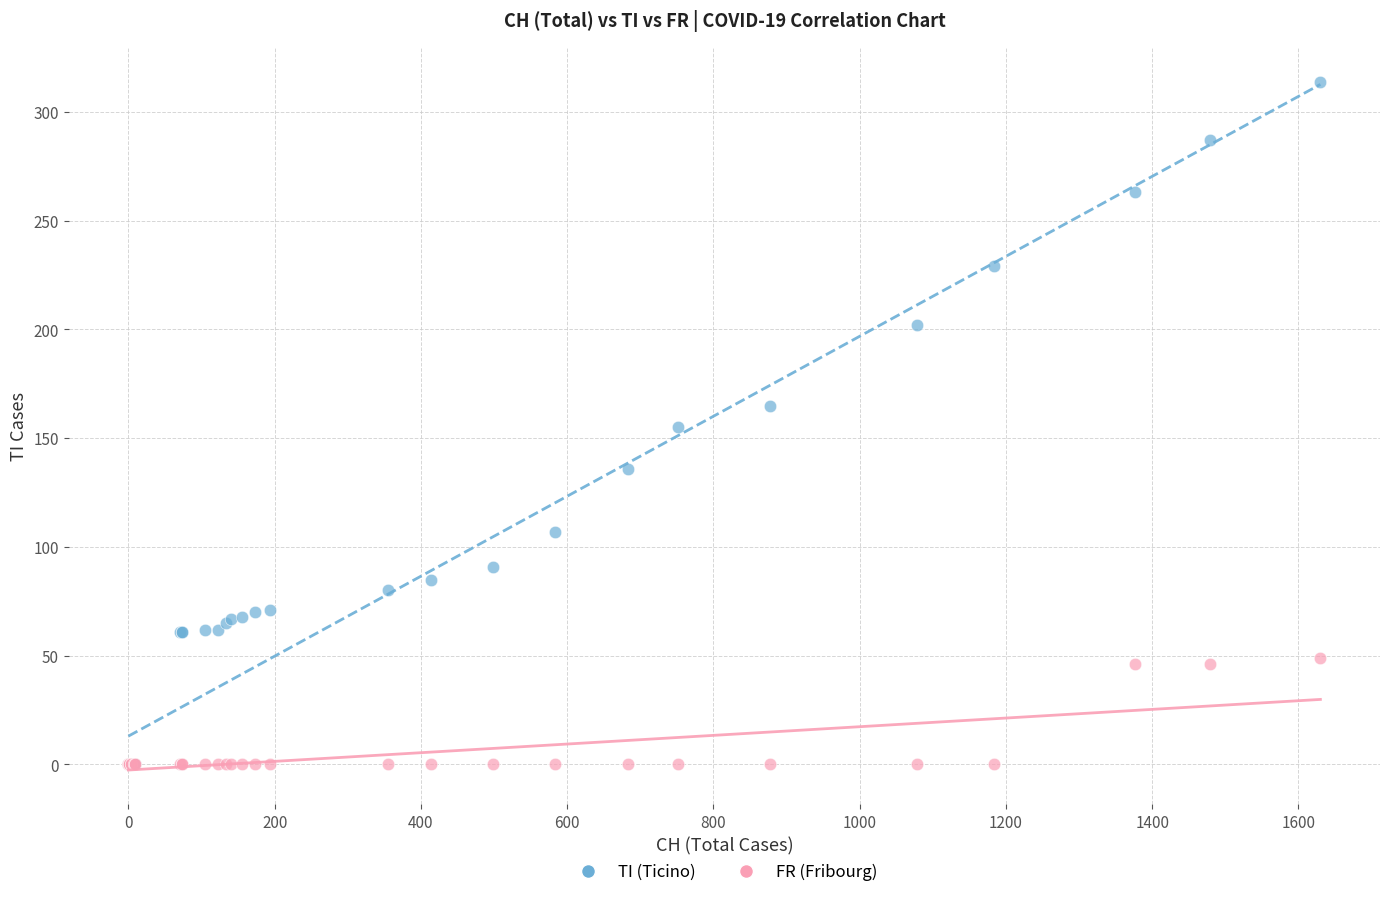

Which series has the widest spread of Y values?

TI (Ticino)